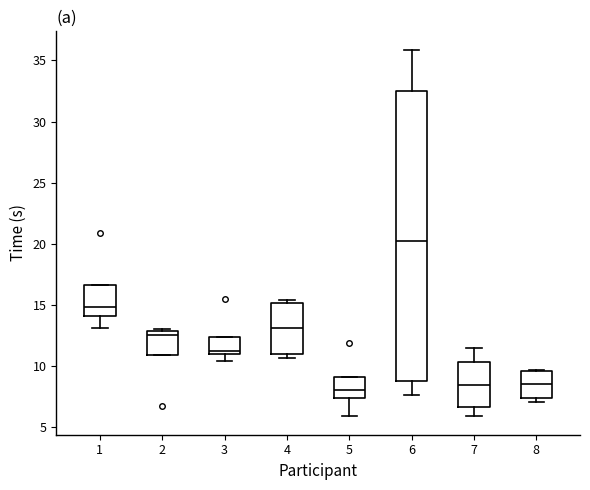

Where is the upper edge of the box at x = 1 on the y-axis? The values are not printed on the chart, so give them approximately, as read against the axis.

16.5